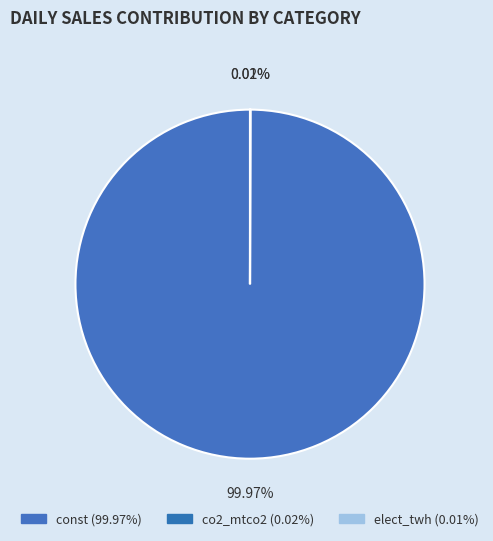

To the nearest percent, what is the average slice percentage?

33%